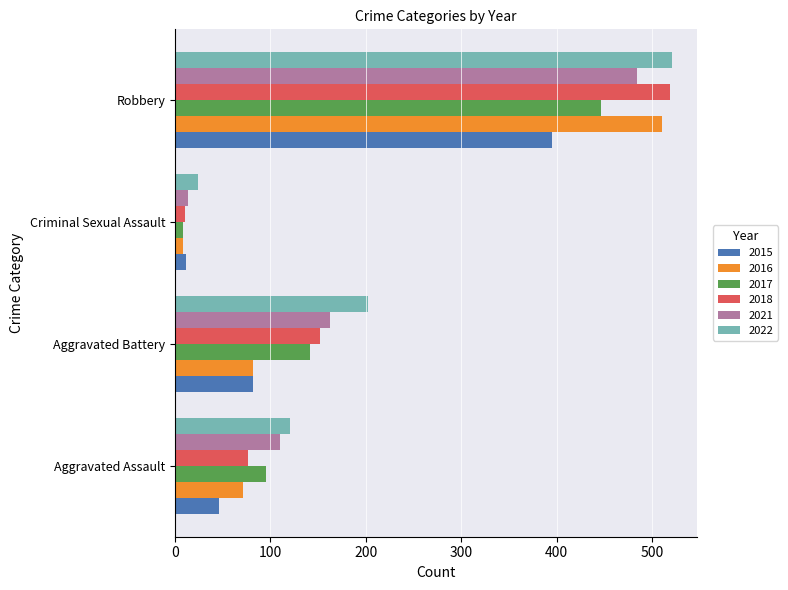

Rank the categories by 2016 value from highest to lowest.

Robbery, Aggravated Battery, Aggravated Assault, Criminal Sexual Assault